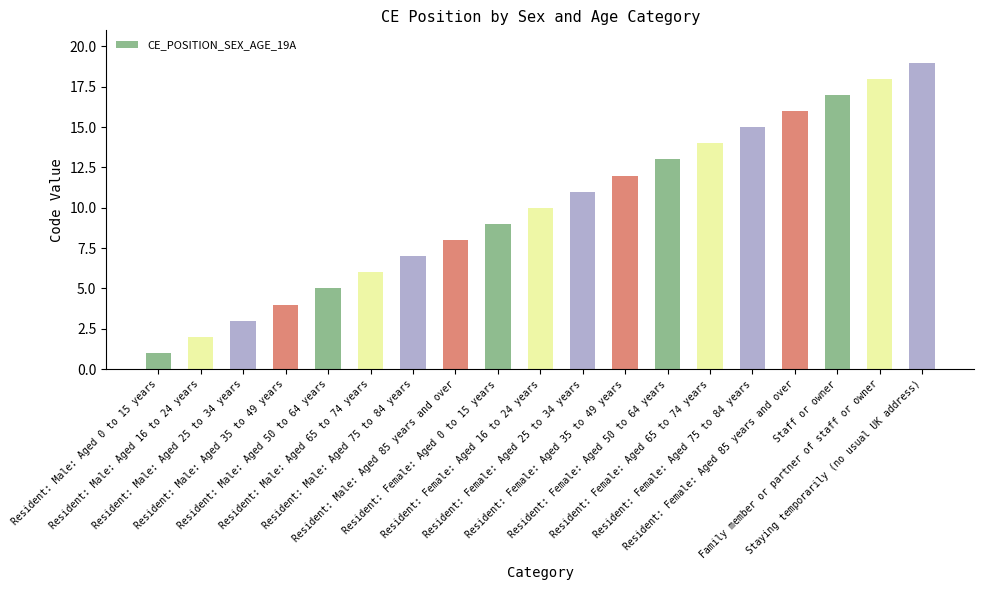

What is the approximate value at Resident: Female: Aged 65 to 74 years, to the nearest 10?

10